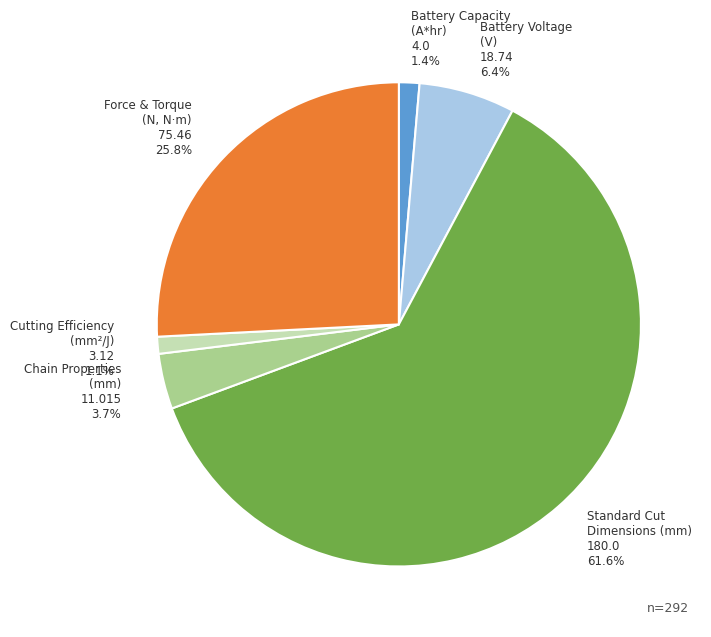

What percentage do Force & Torque (N, N·m) 75.46 and Chain Properties (mm) 11.015 together represent?

29.5%